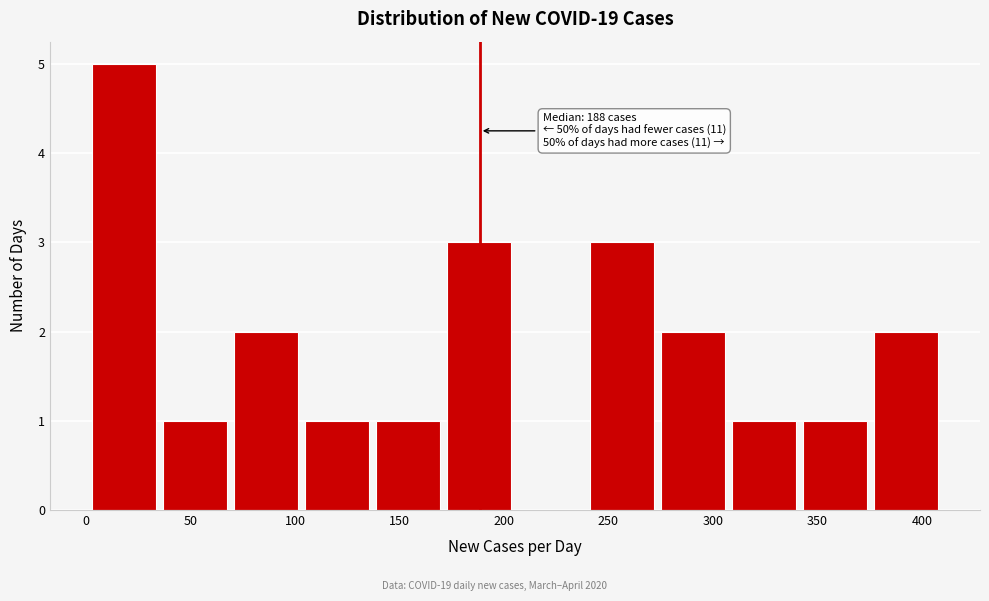

Which range on the x-axis has the tallest bar?

3 to 37